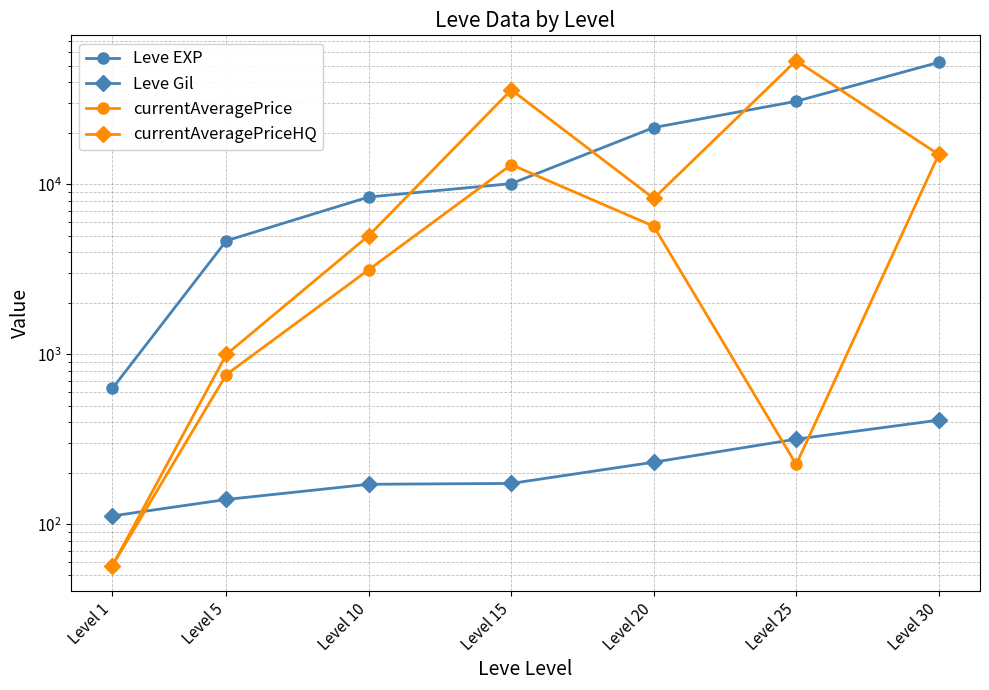

Rank the series at Level 25 from lowest to highest value.

currentAveragePrice, Leve Gil, Leve EXP, currentAveragePriceHQ